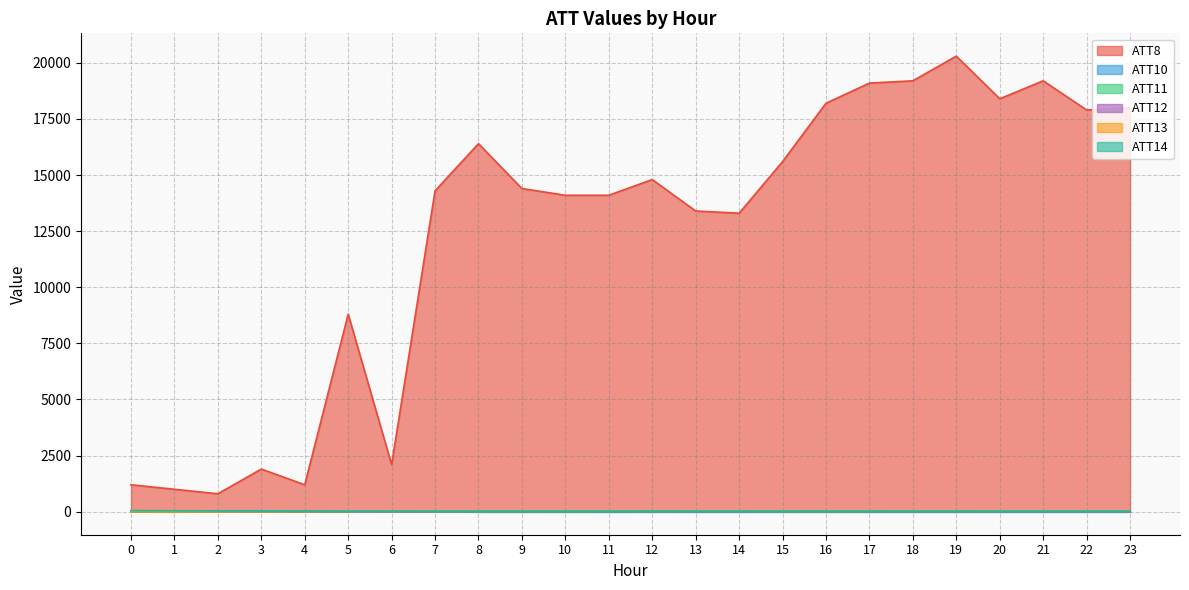

Which series changed the most between 4 and 8?

ATT8